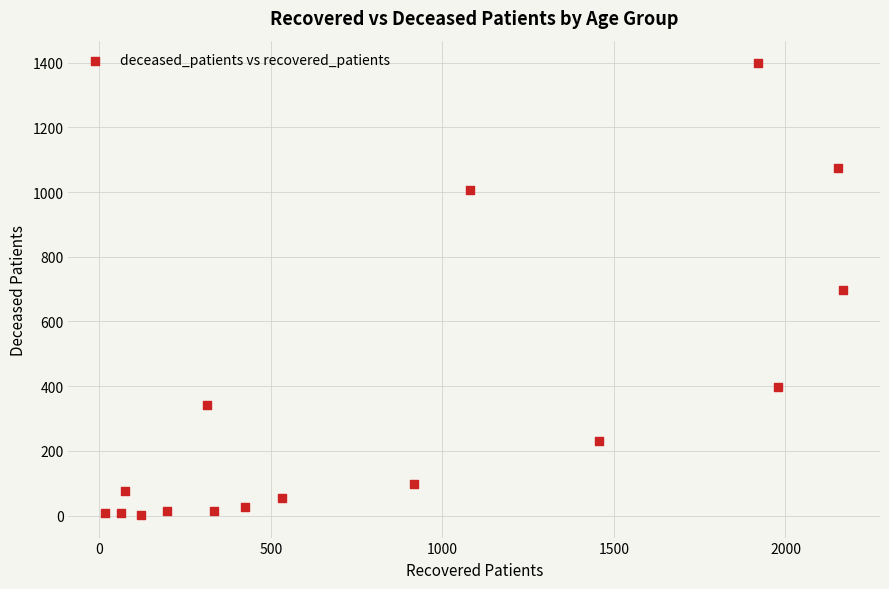

What is the range of Y values (max minus min)?

1396